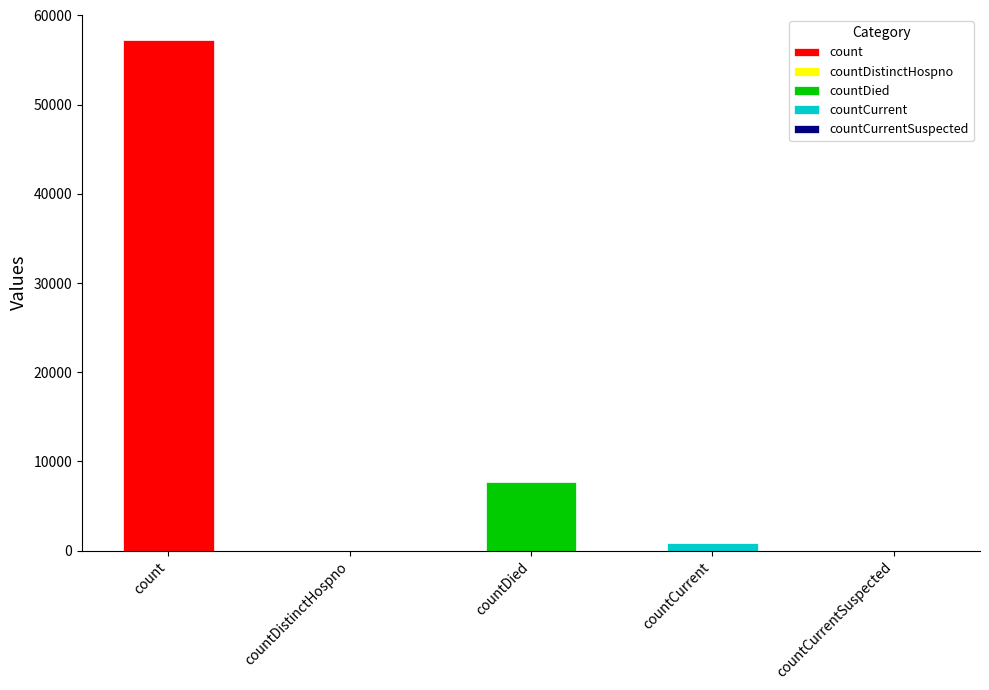

Rank the categories by value from highest to lowest.

count, countDied, countCurrent, countDistinctHospno, countCurrentSuspected